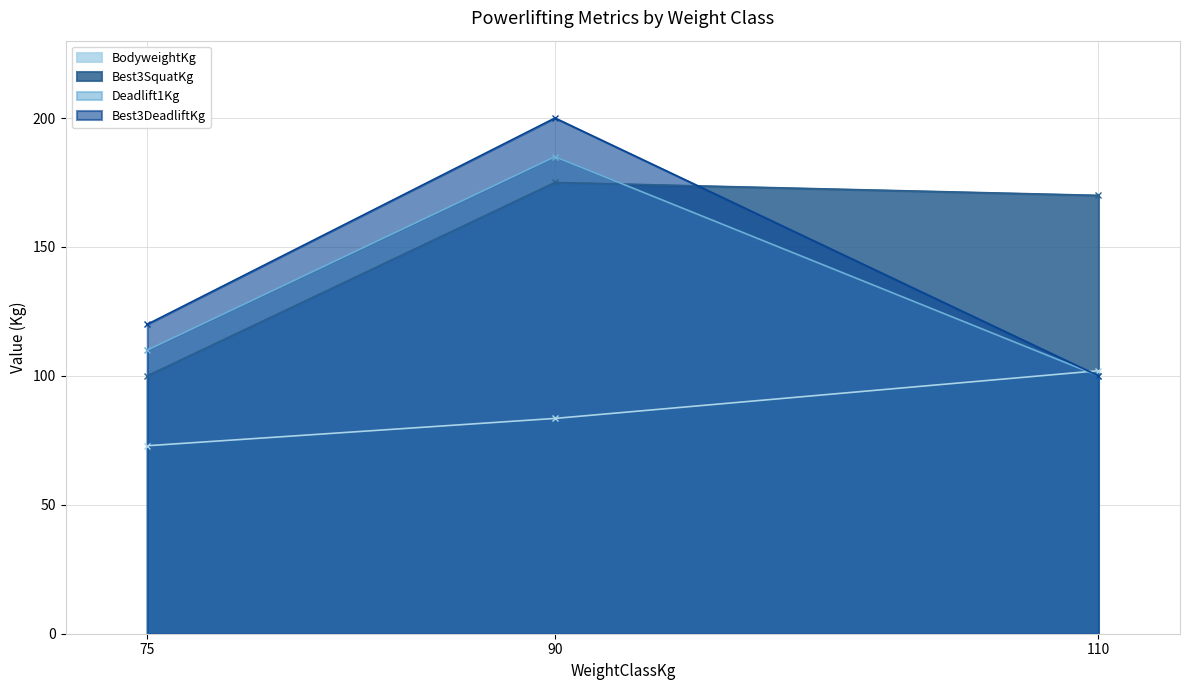

Reading left to right, list all the values displayed in this chart.

BodyweightKg: 75=72.9	90=83.5	110=102.0
Best3SquatKg: 75=100.0	90=175.0	110=170.0
Deadlift1Kg: 75=110.0	90=185.0	110=100.0
Best3DeadliftKg: 75=120.0	90=200.0	110=100.0